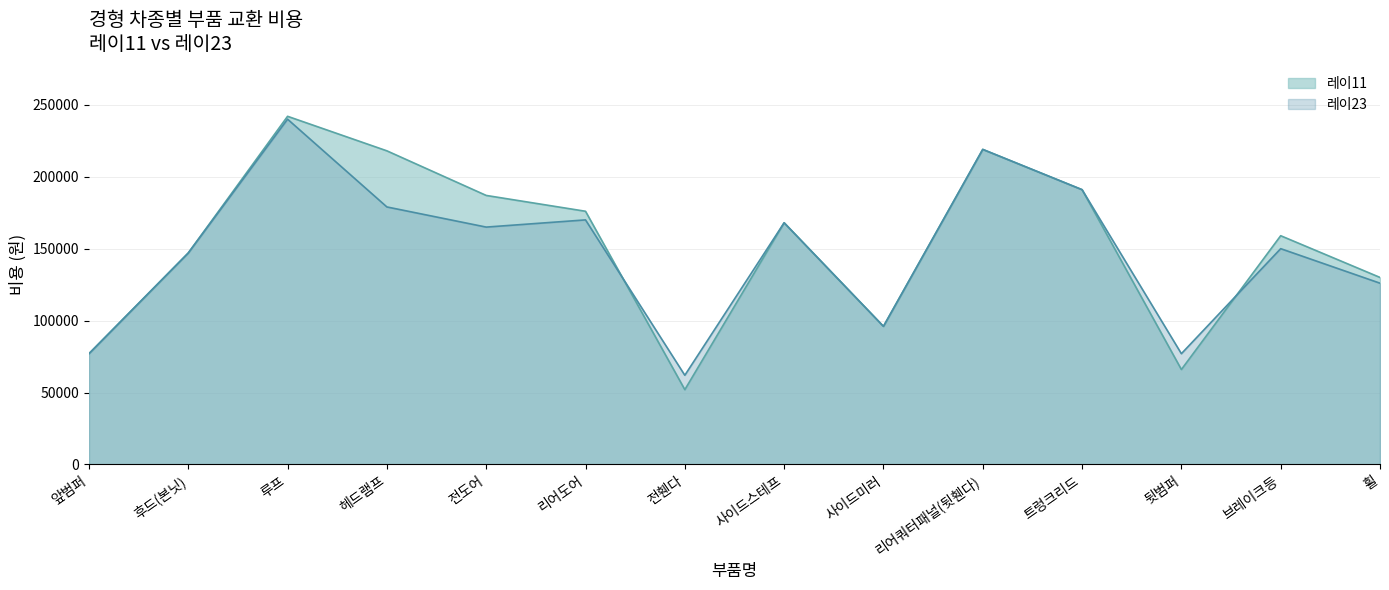

What position from the left is 브레이크등?

13